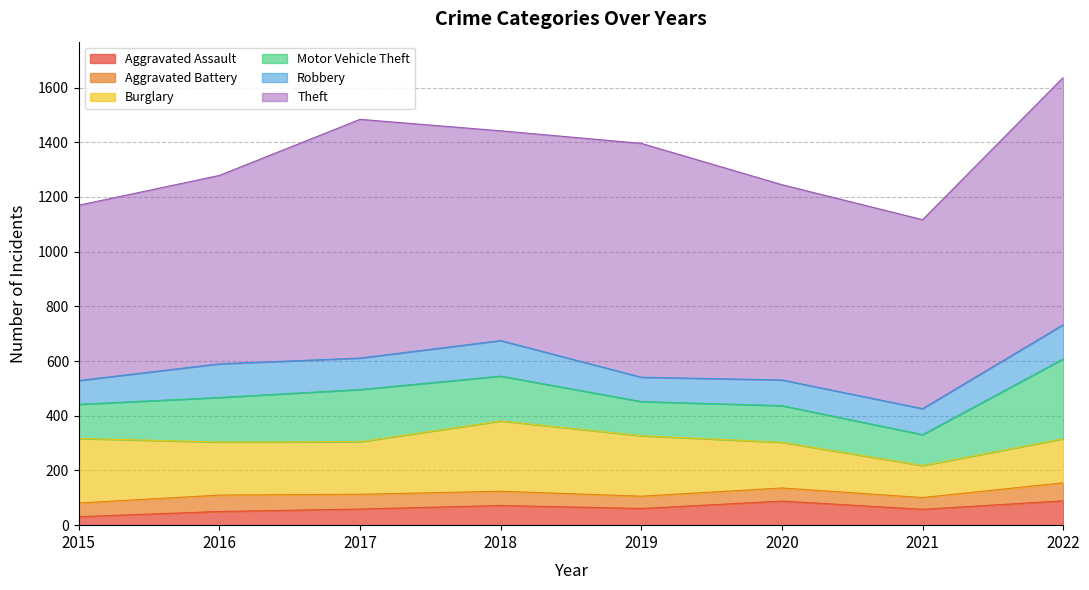

True or false: Robbery and Burglary intersect in this chart.

False